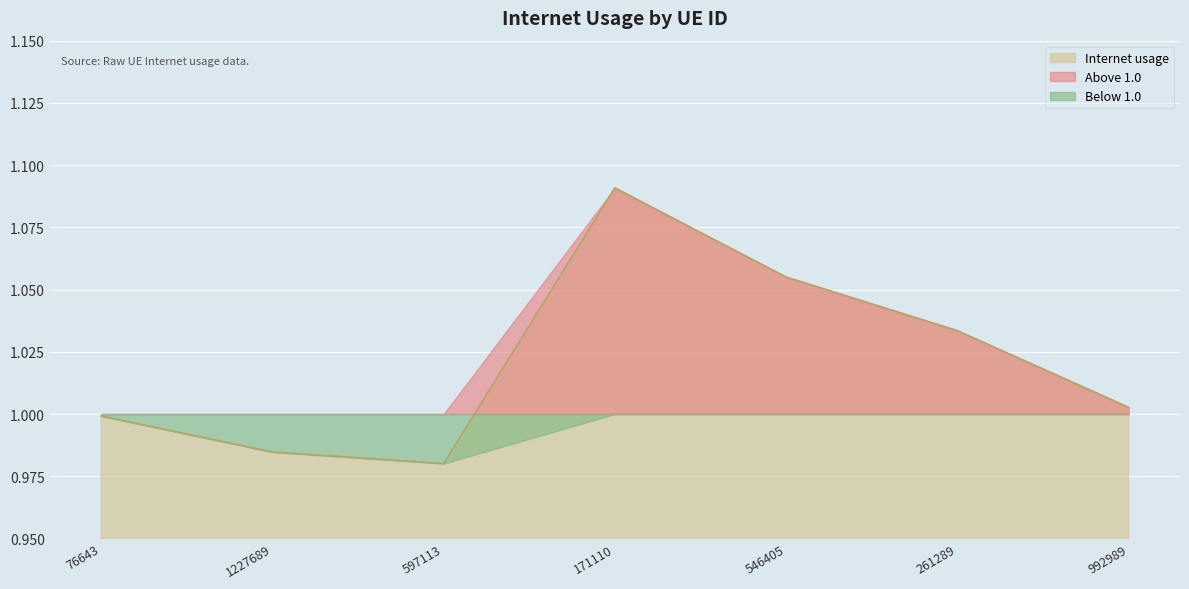

Rank the categories by value from lowest to highest.

597113, 1227689, 76643, 992989, 261289, 546405, 171110